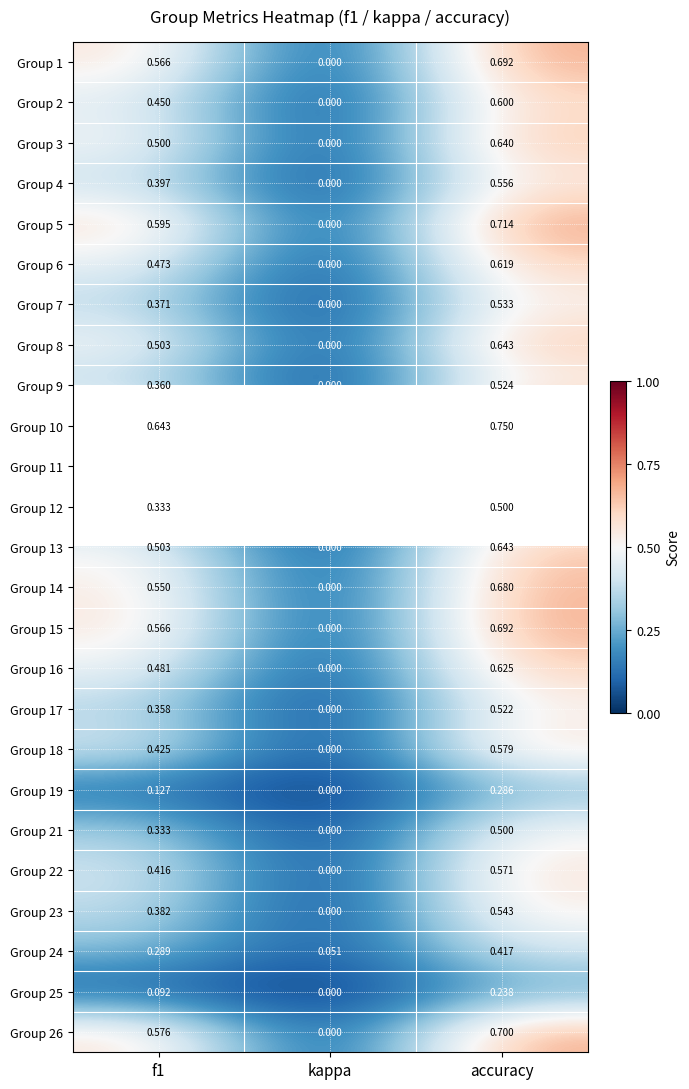

Rank the categories by Group 7 value from lowest to highest.

kappa, f1, accuracy